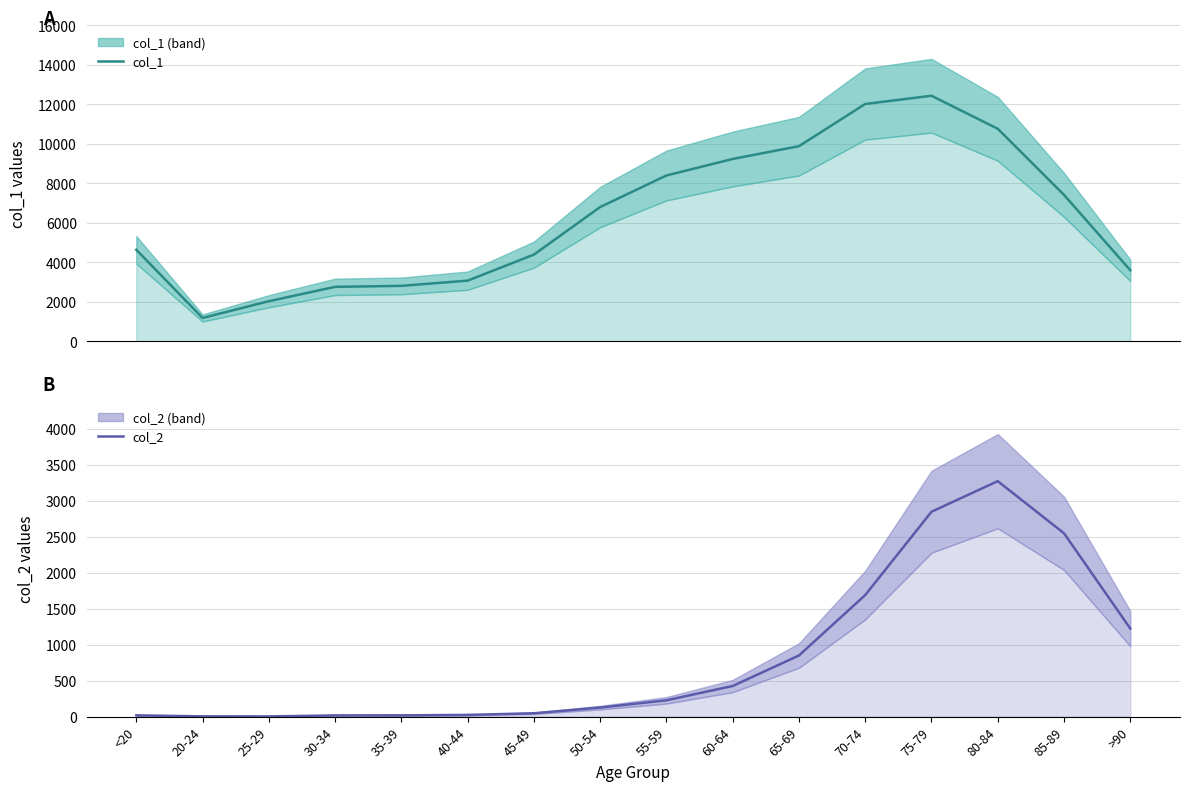

At 75-79, list the series in order from largest to smallest.

col_1, col_2